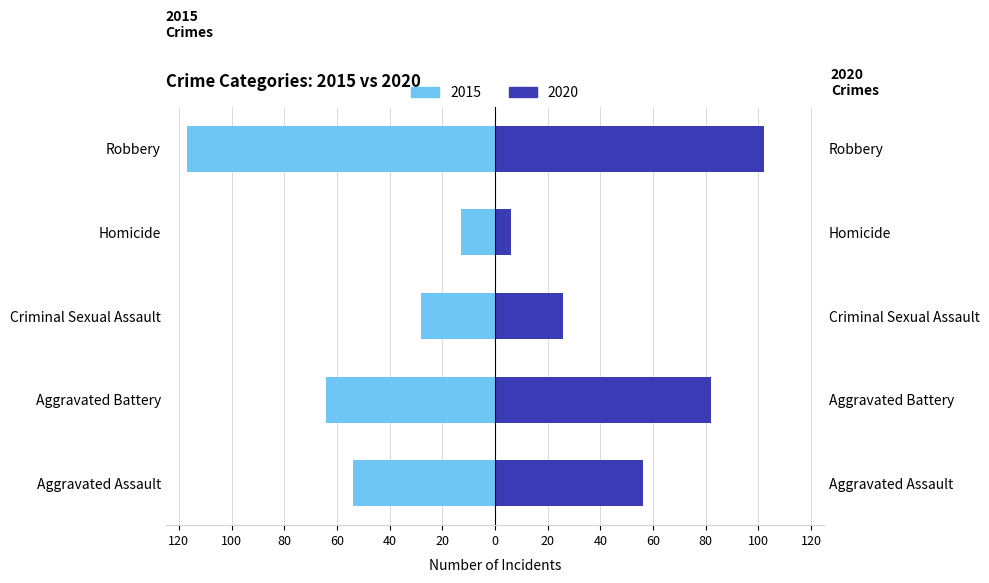

Rank the series by their maximum value, from highest to lowest.

After 2020, Before 2016